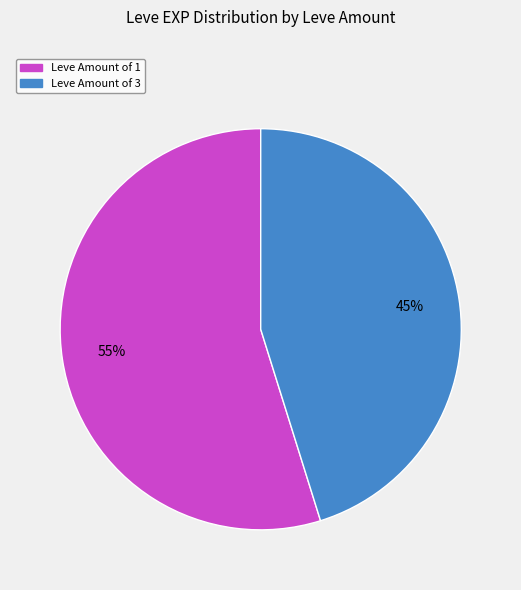

To the nearest percent, what is the difference between the largest and smallest slice percentages?

10%